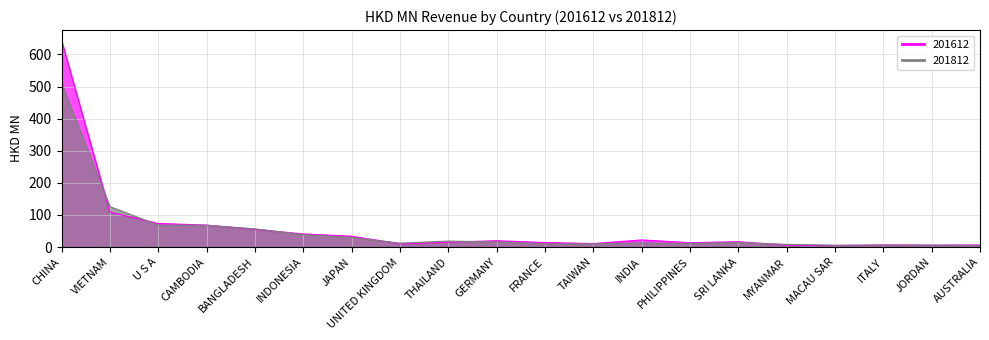

List the series in order of their peak value, highest first.

201612, 201812